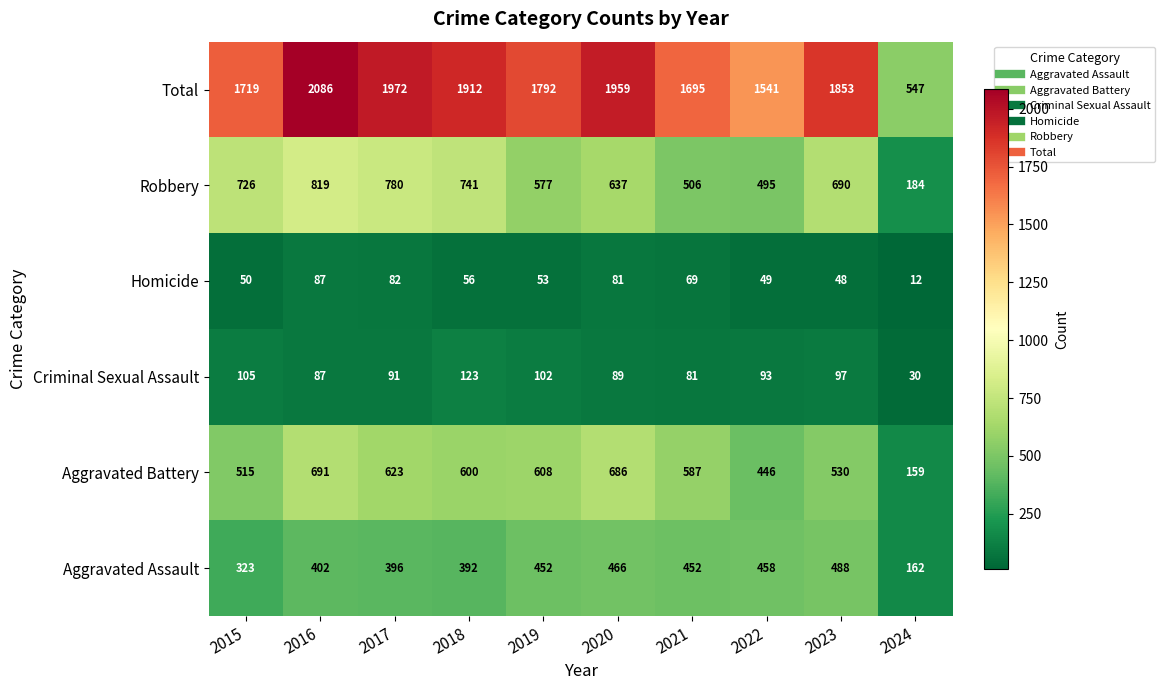

What is the sum of all Criminal Sexual Assault values?

898